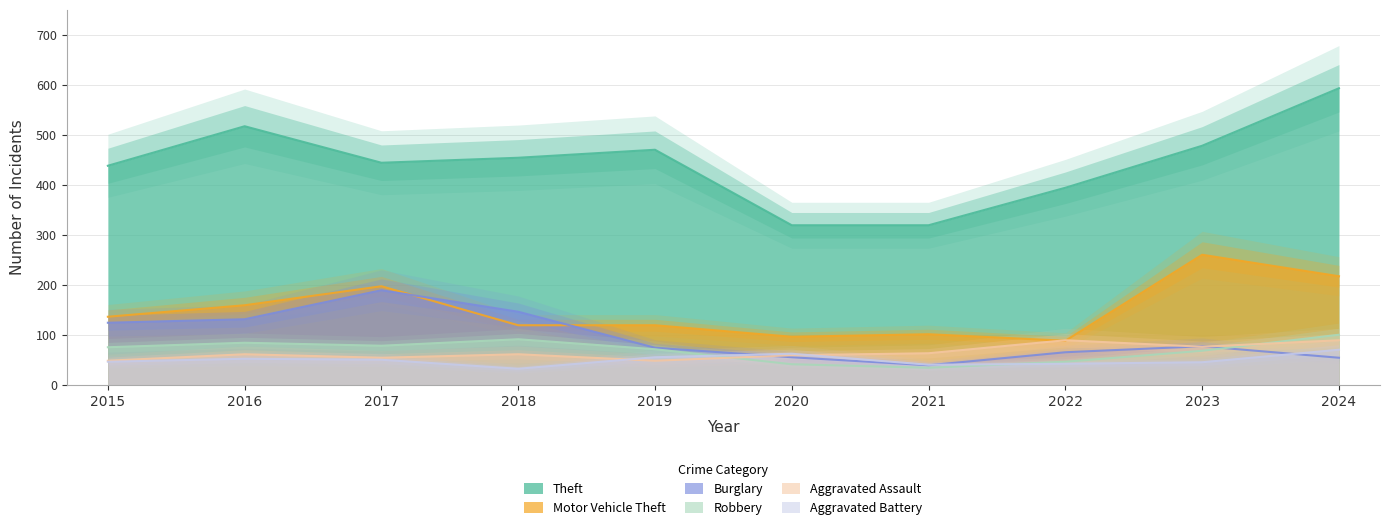

What are all the series names shown in the legend?

Theft, Motor Vehicle Theft, Burglary, Robbery, Aggravated Assault, Aggravated Battery